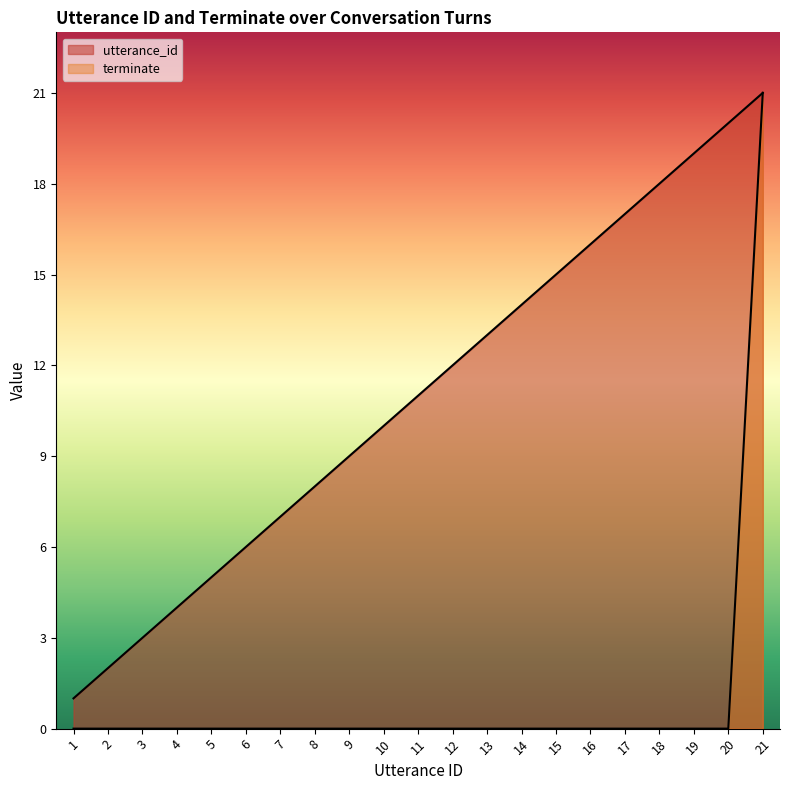

List the series in order of their peak value, highest first.

utterance_id, terminate